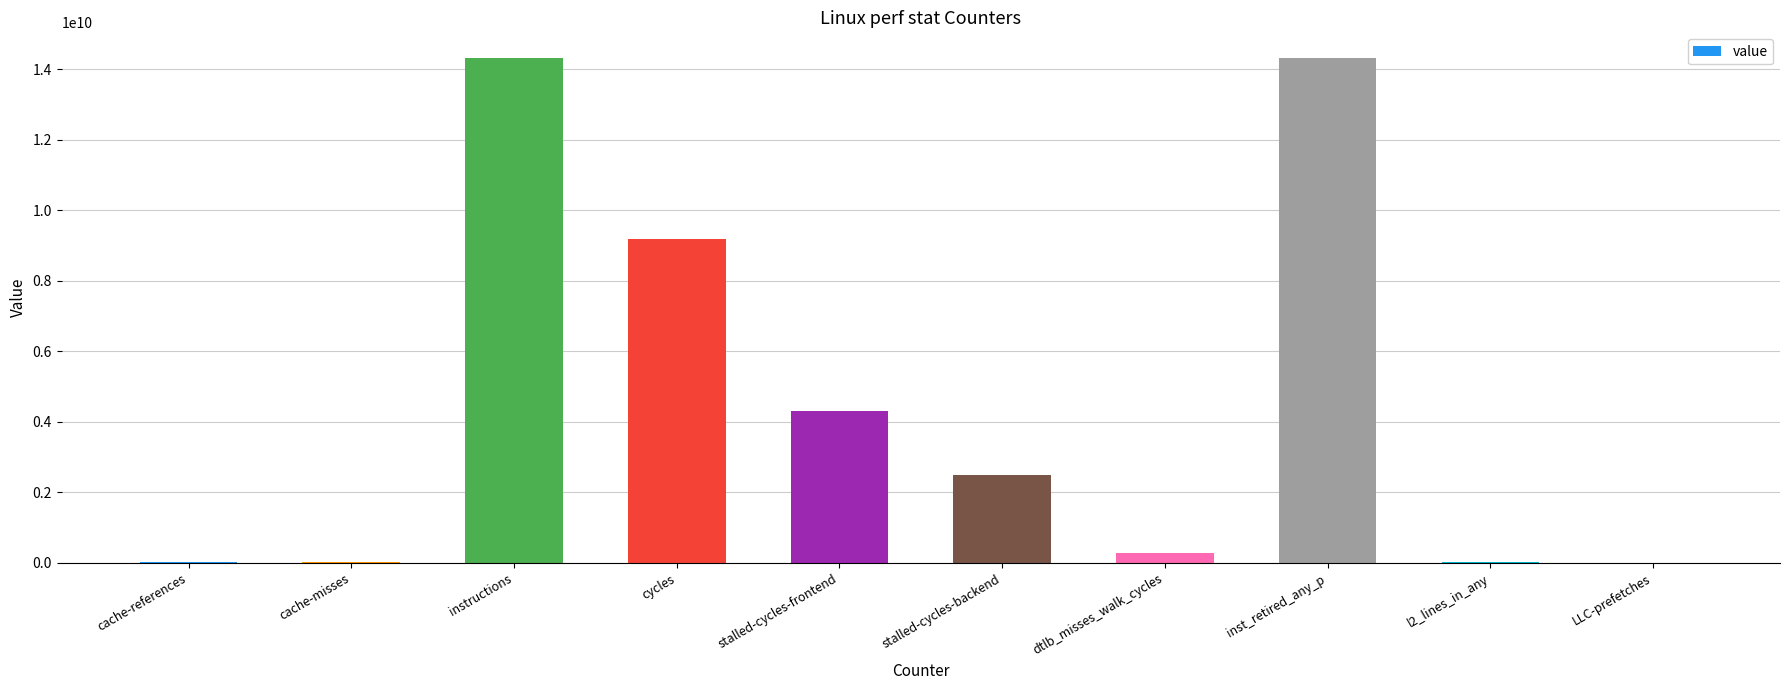

Count the number of data series in this chart.

1